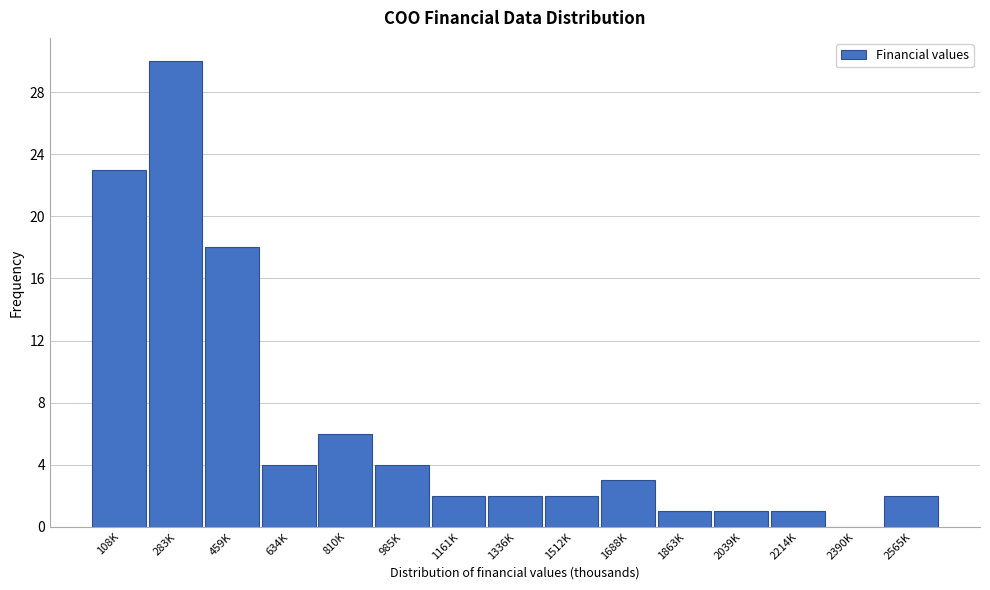

Reading right to left, extract all data points from this chart.

2565K=2	2390K=0	2214K=1	2039K=1	1863K=1	1688K=3	1512K=2	1336K=2	1161K=2	985K=4	810K=6	634K=4	459K=18	283K=30	108K=23